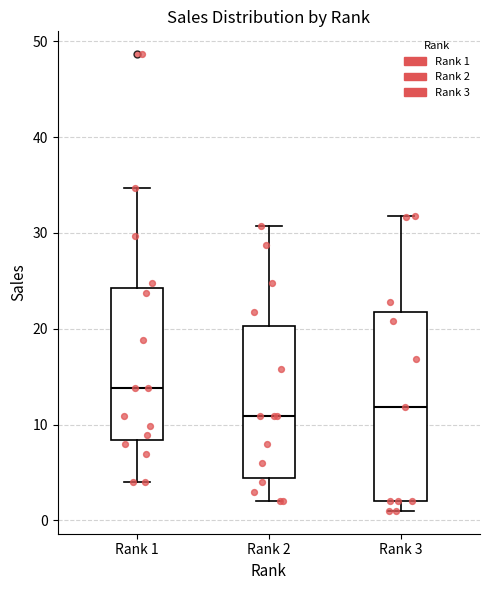

Where is the upper edge of the box for Rank 2 on the y-axis? The values are not printed on the chart, so give them approximately, as read against the axis.

20